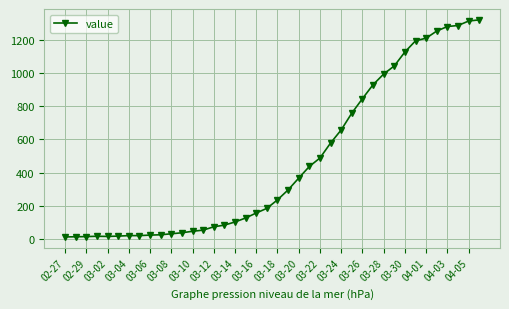

What is the average value?

467